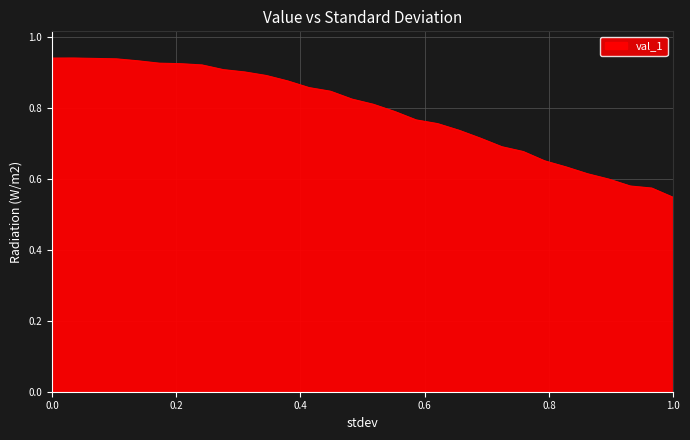

Does the chart have visible grid lines?

Yes